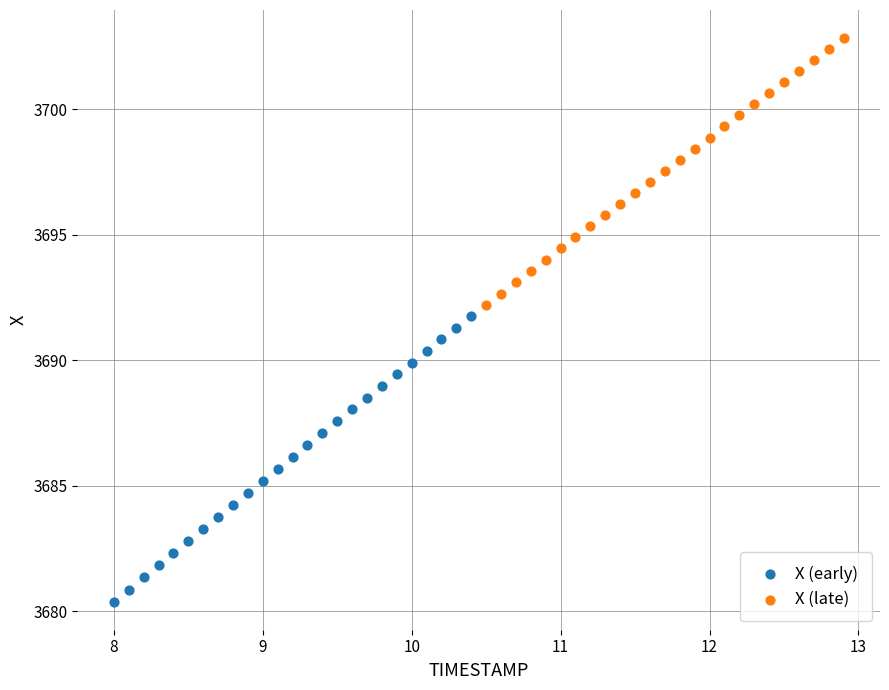

Which series has the widest spread of Y values?

X (early)